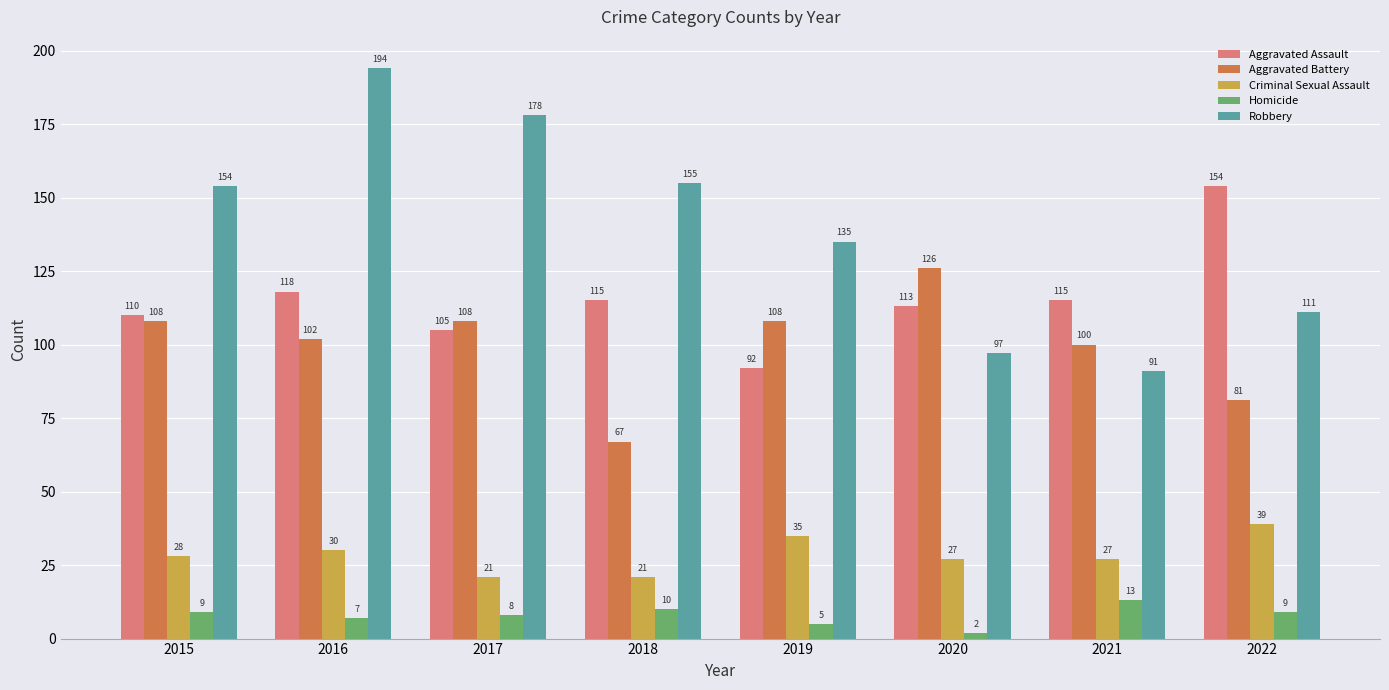

How many bars are there in each group?

5